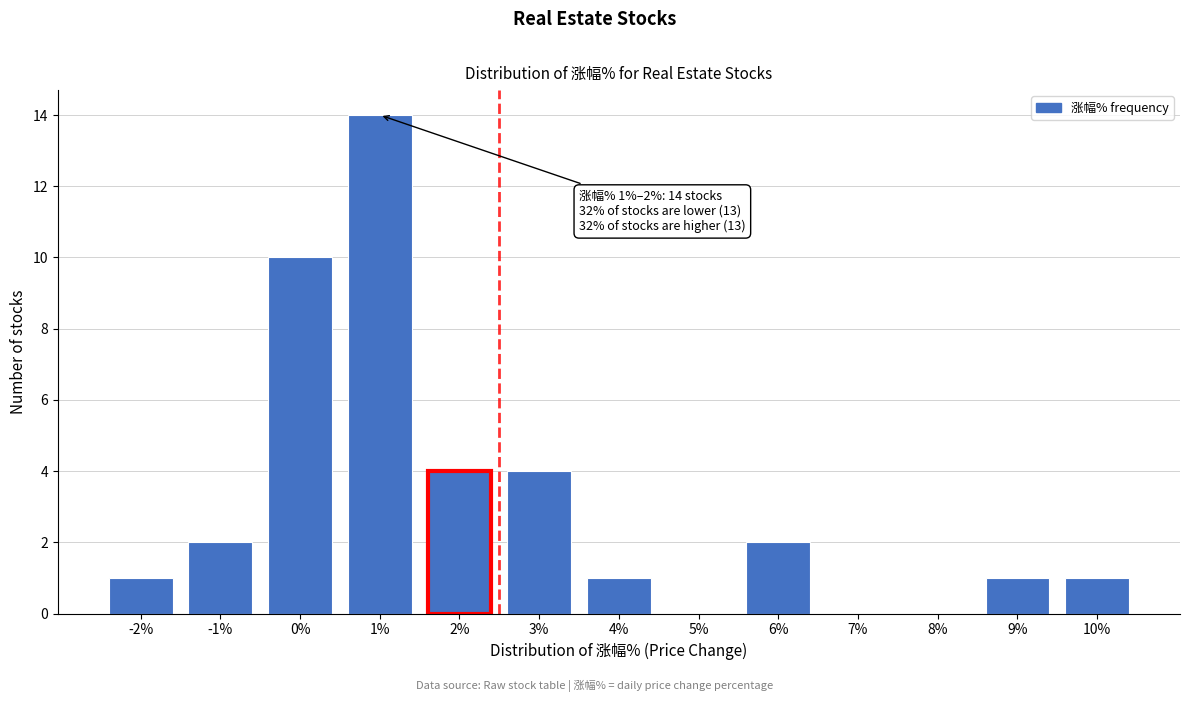

Reading right to left, transcribe all the data shown in this chart.

10%=1	9%=1	8%=0	7%=0	6%=2	5%=0	4%=1	3%=4	2%=4	1%=14	0%=10	-1%=2	-2%=1